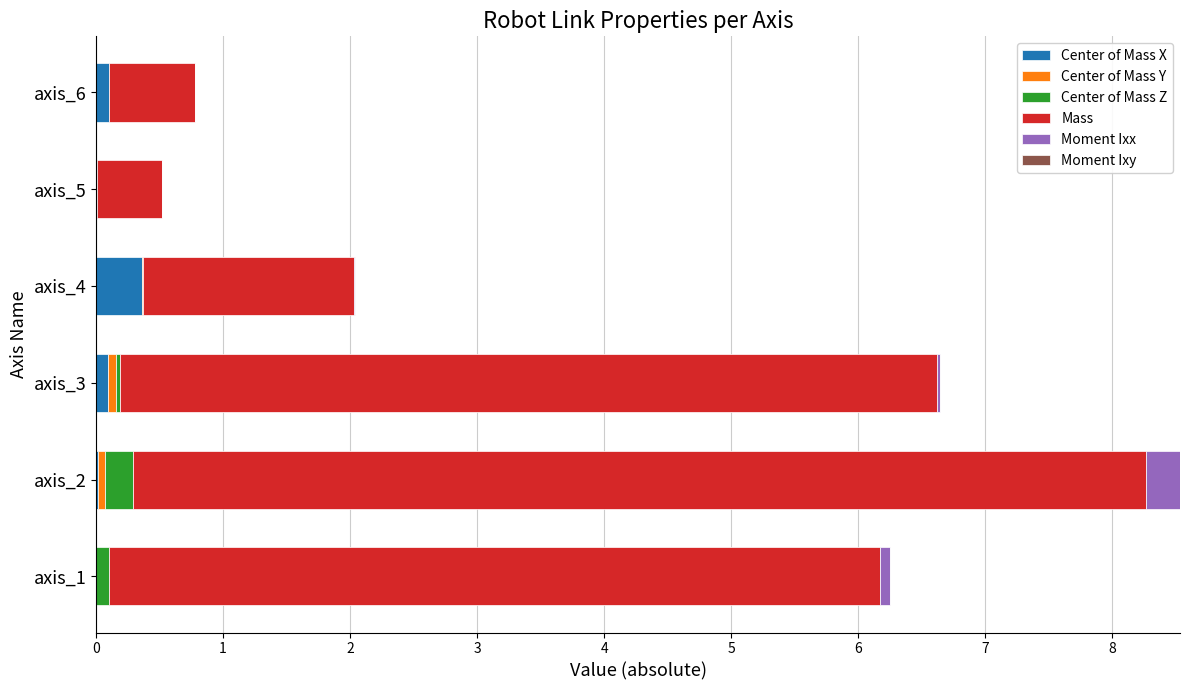

At which category is the sum across all series the highest?

axis_2